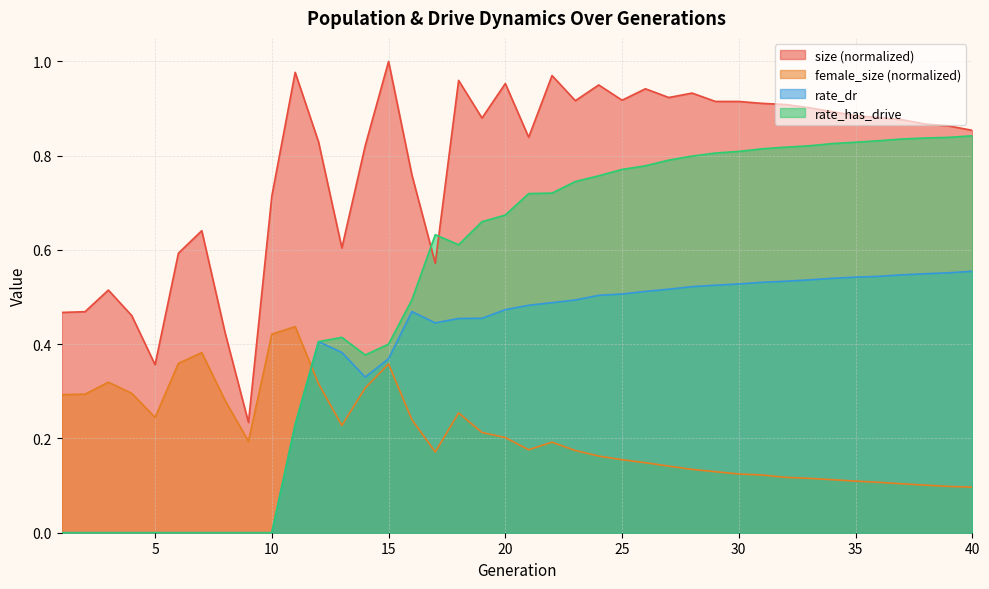

What is the spread (max minus min) of values at 3?

0.5